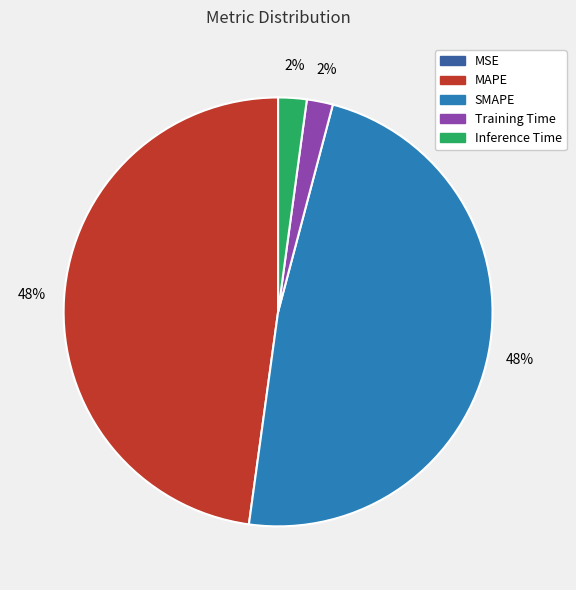

Is there a majority slice in this chart?

No